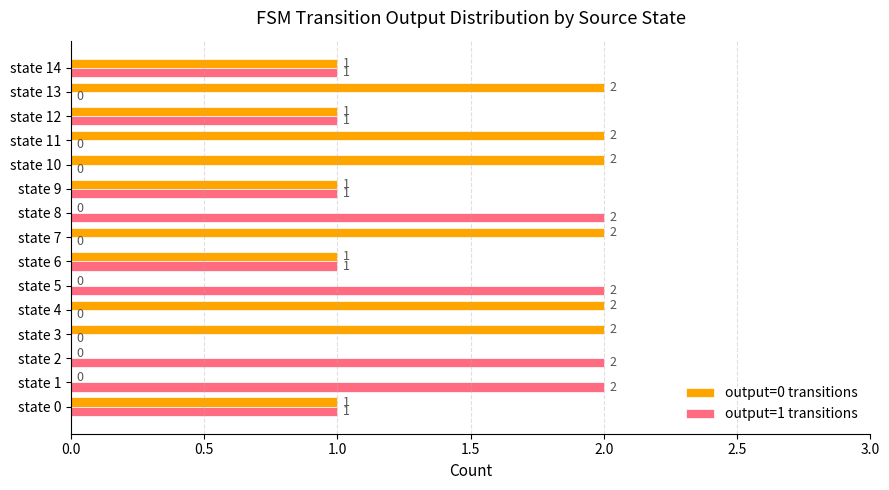

What is the average value of the output=1 transitions series?

1